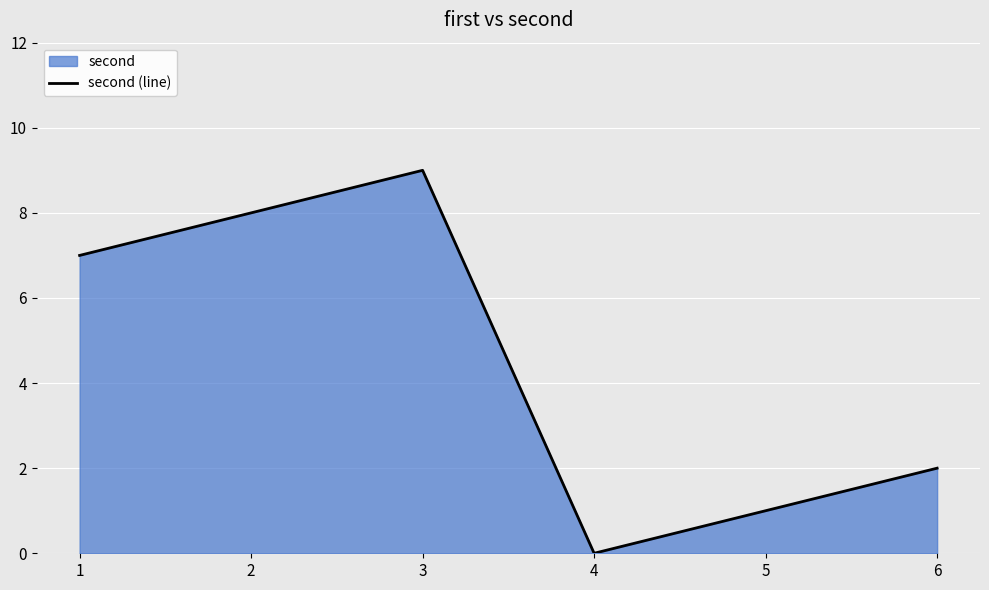

What is the maximum value shown in the chart?

9